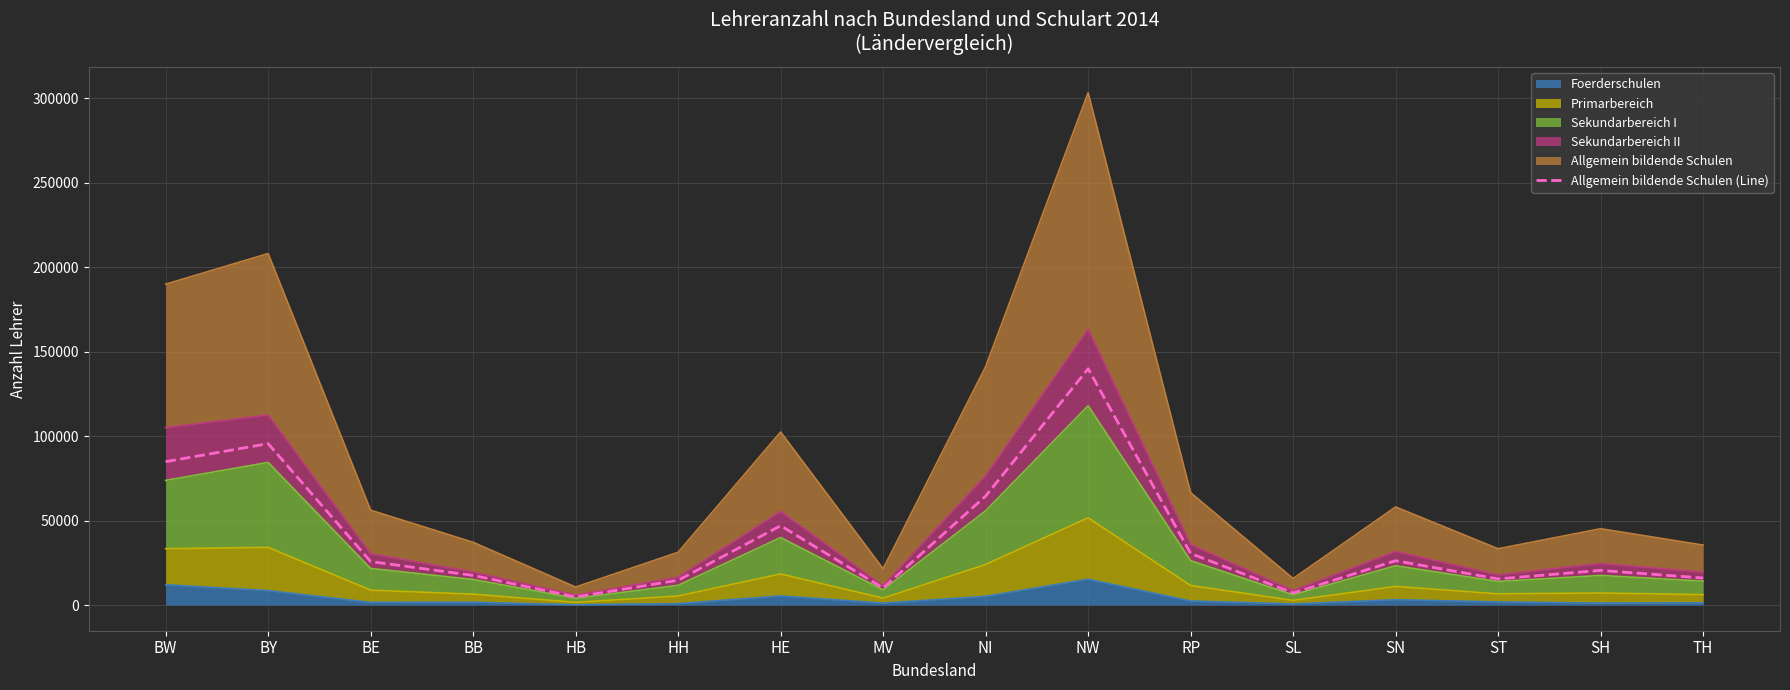

Which label corresponds to the smallest value in the chart?

HB